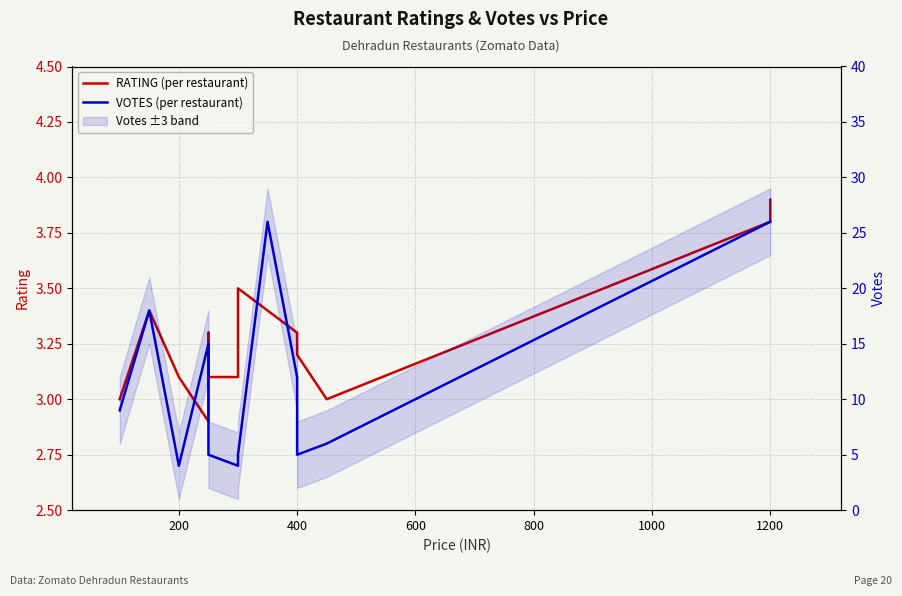

What is the value of the RATING (per restaurant) point at the 14th from the left?

3.9